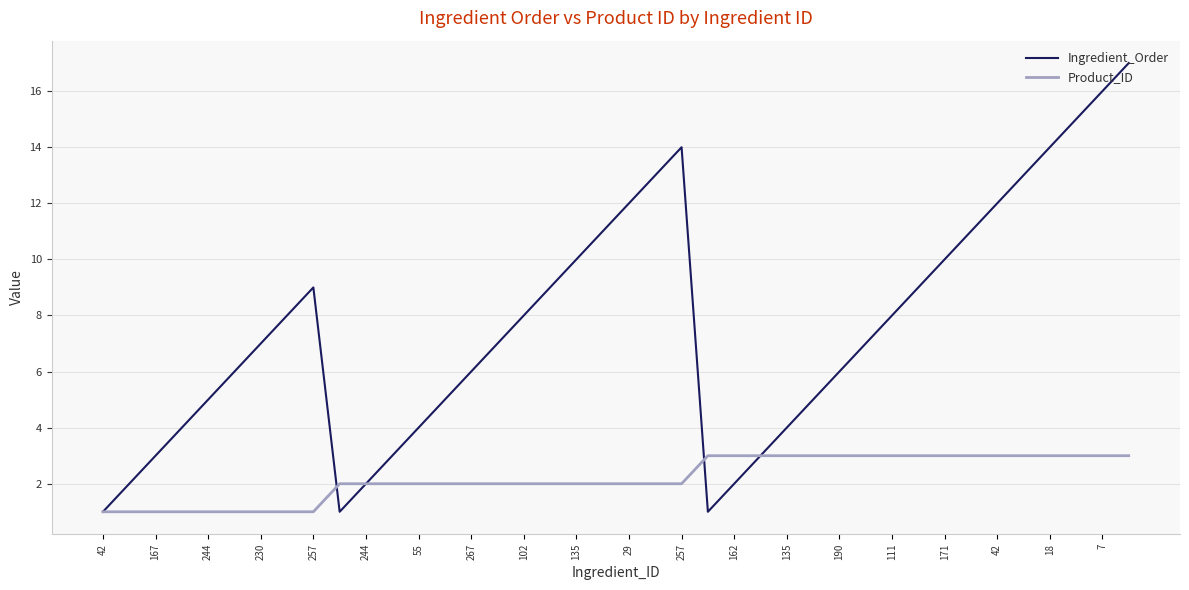

What is the maximum value shown in the chart?

17